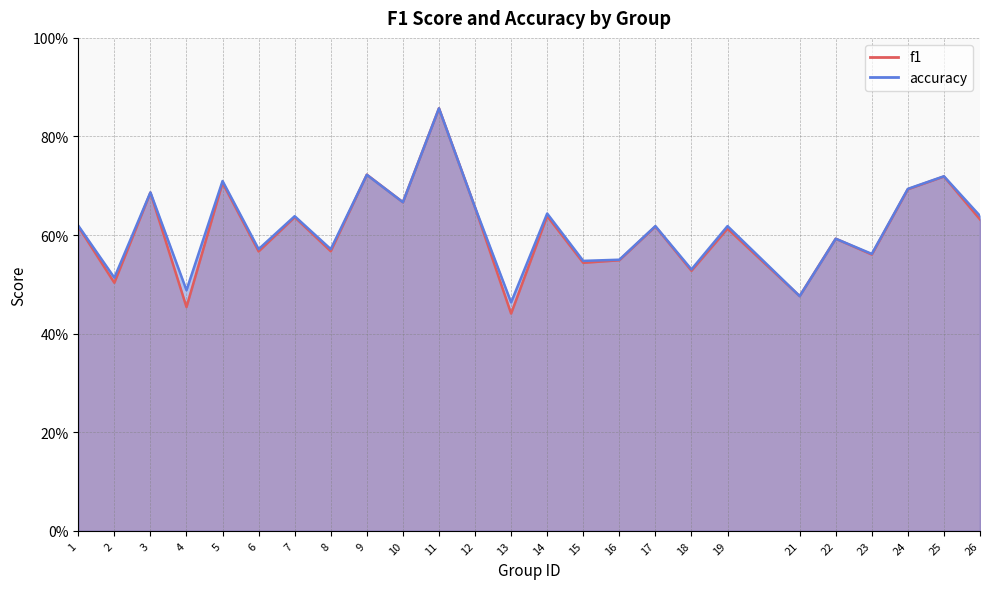

Between which two adjacent categories do accuracy and f1 first intersect?

8 and 9